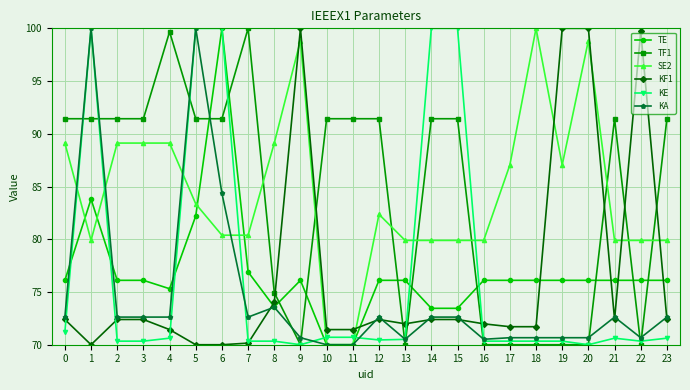

What is the difference between the KF1 values at 5 and 23?

2.4